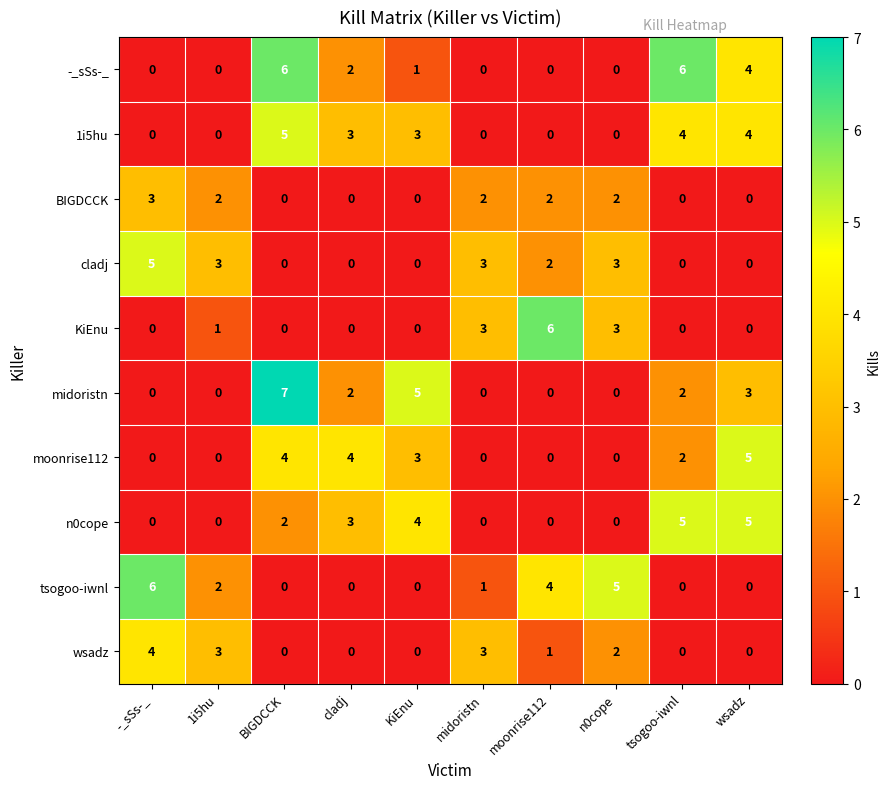

True or false: moonrise112 has a value of 4 at cladj.

True